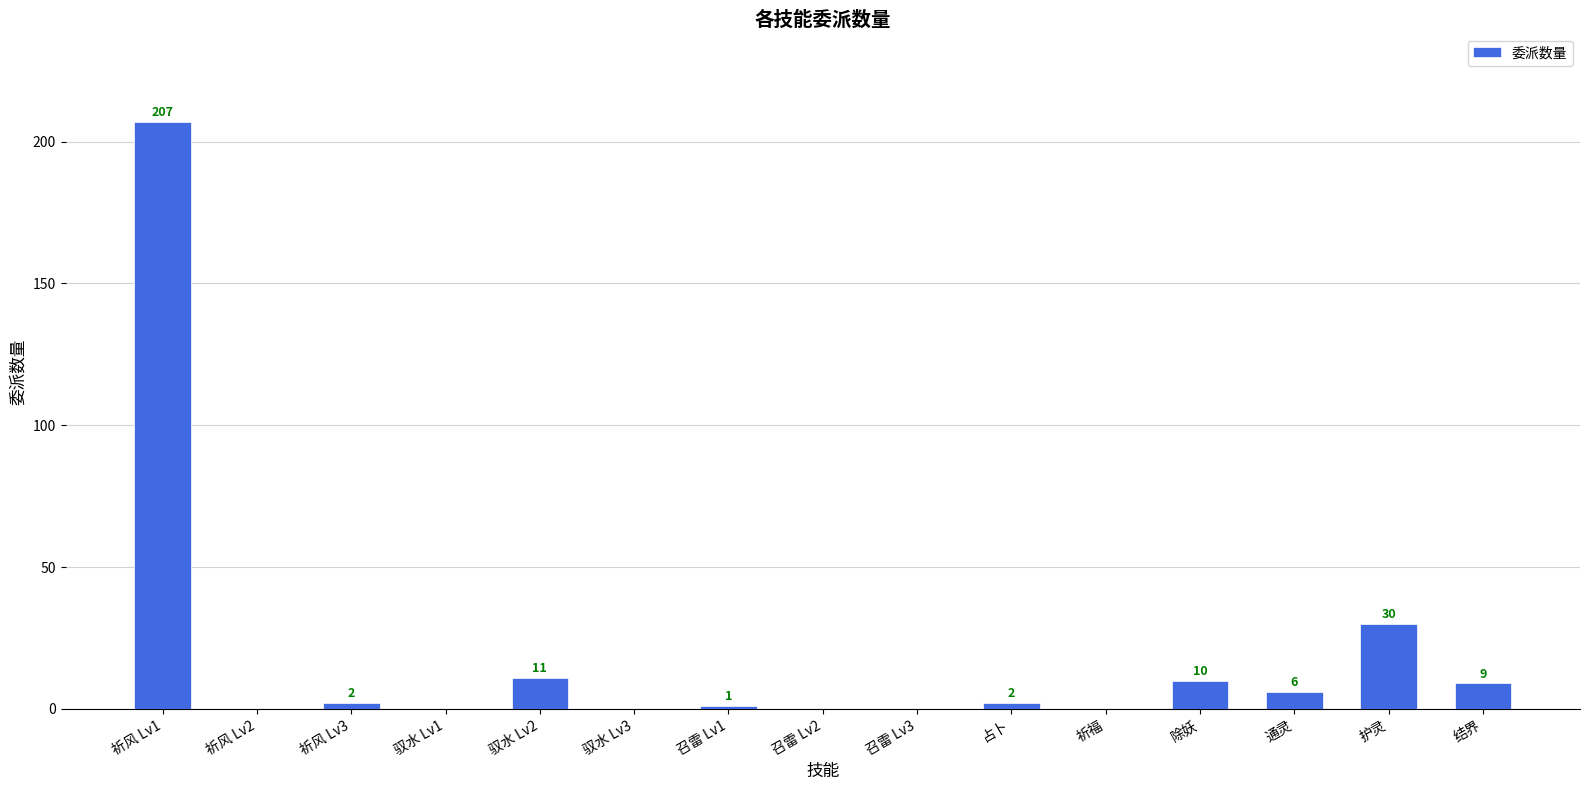

What is the change in value from 召雷 Lv1 to 召雷 Lv2?

-1